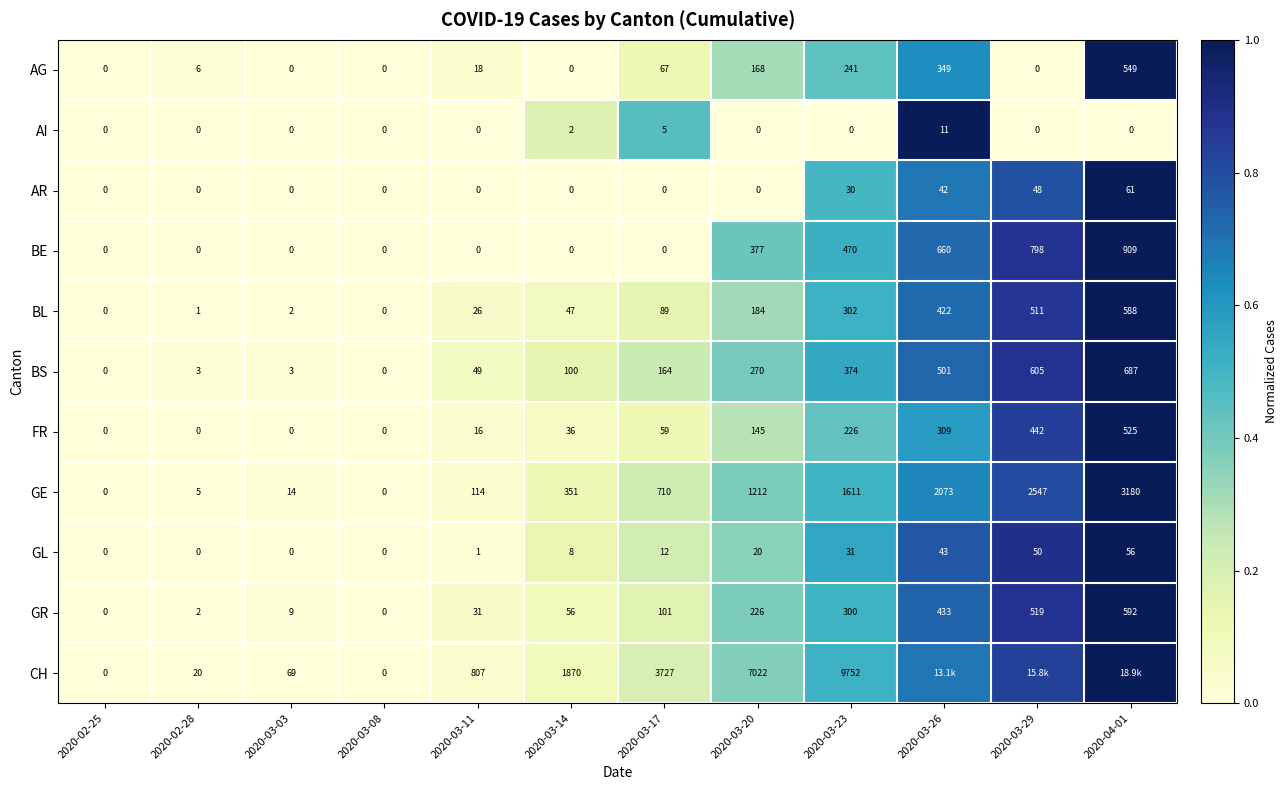

Is the value of AG at 2020-02-28 greater than the value of AI at 2020-03-29?

Yes